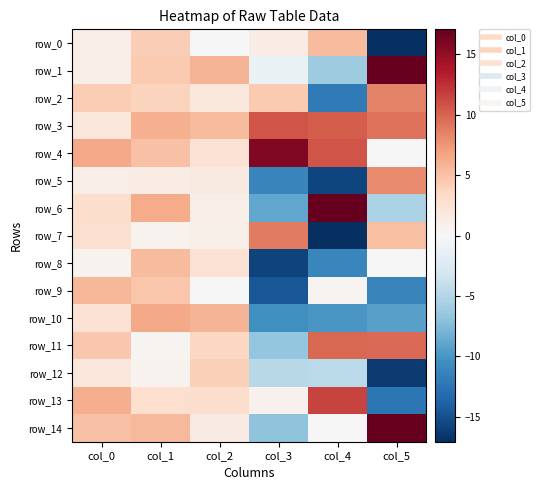

At which label is row_9 closest to -4?

col_2